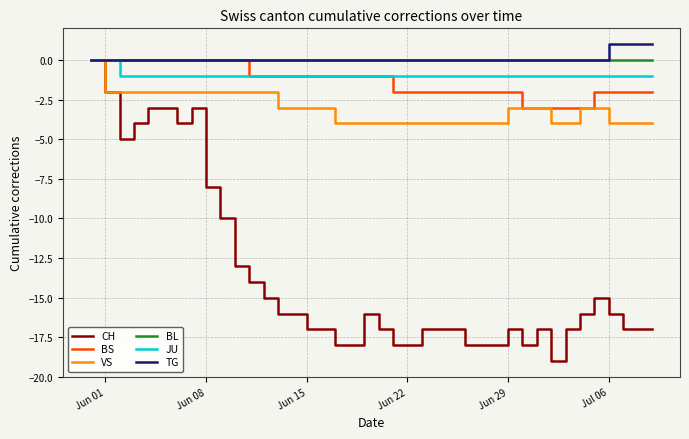

What are all the series names shown in the legend?

CH, BS, VS, BL, JU, TG